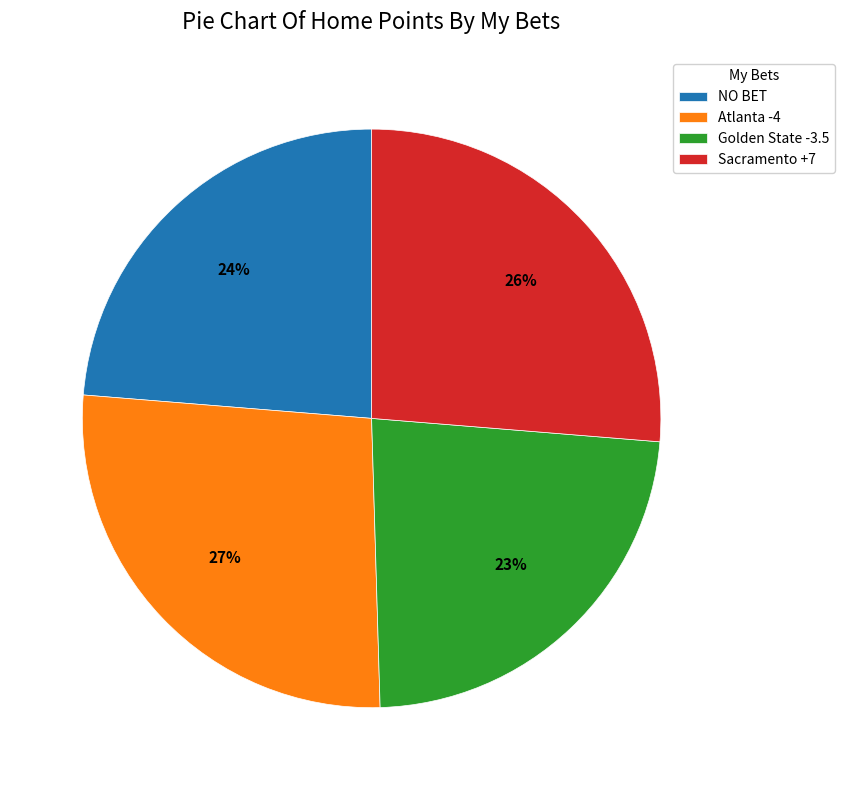

Is it true that Golden State -3.5 is 23% of the pie?

True